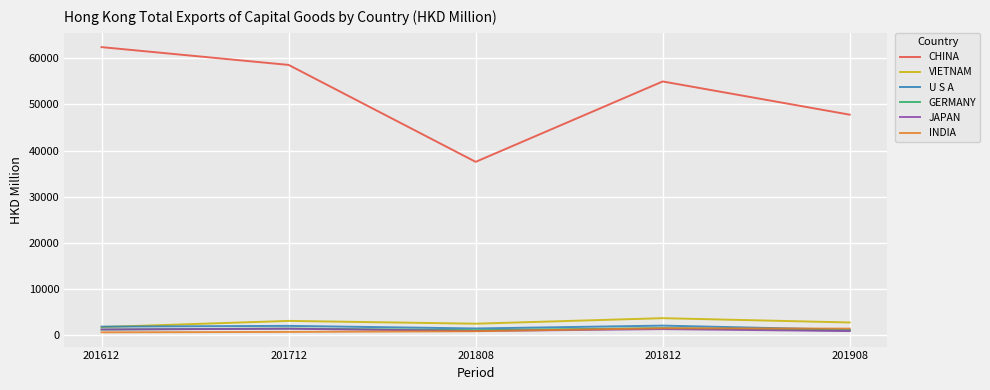

Which series has the largest total across all categories?

CHINA